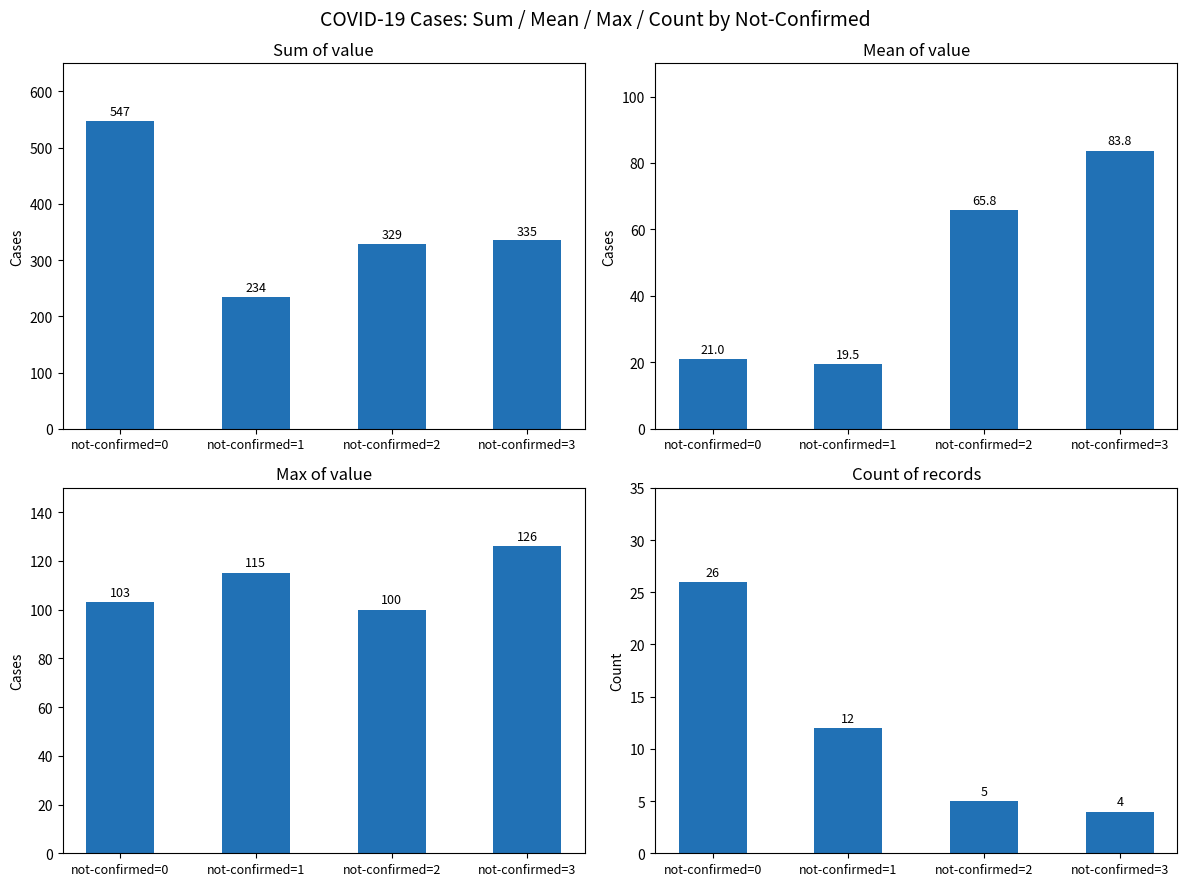

Is the value of count(records) at not-confirmed=0 greater than the value of mean(value) at not-confirmed=2?

No